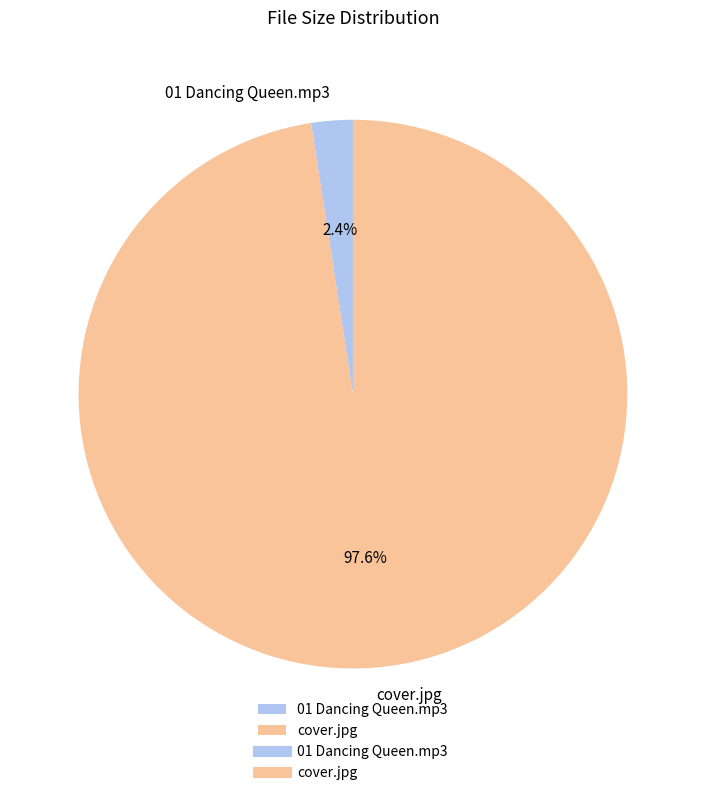

Between 01 Dancing Queen.mp3 and cover.jpg, which is larger?

cover.jpg